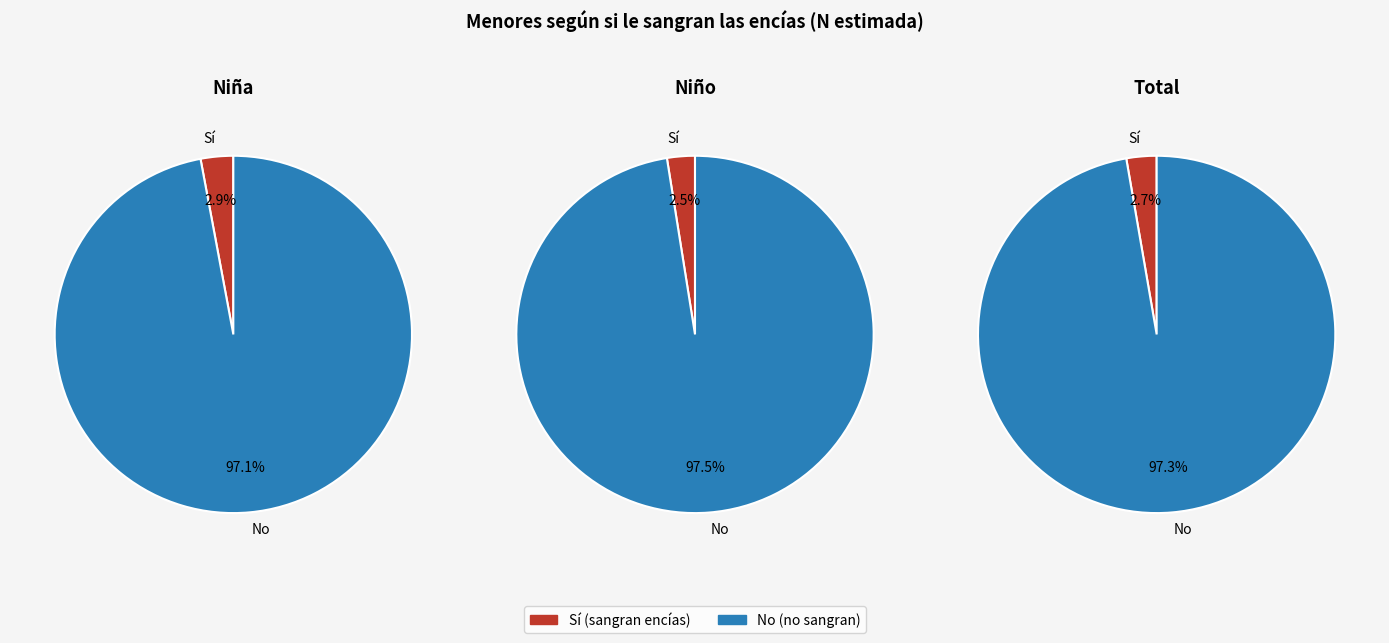

Does Total account for over 50% of the chart?

No